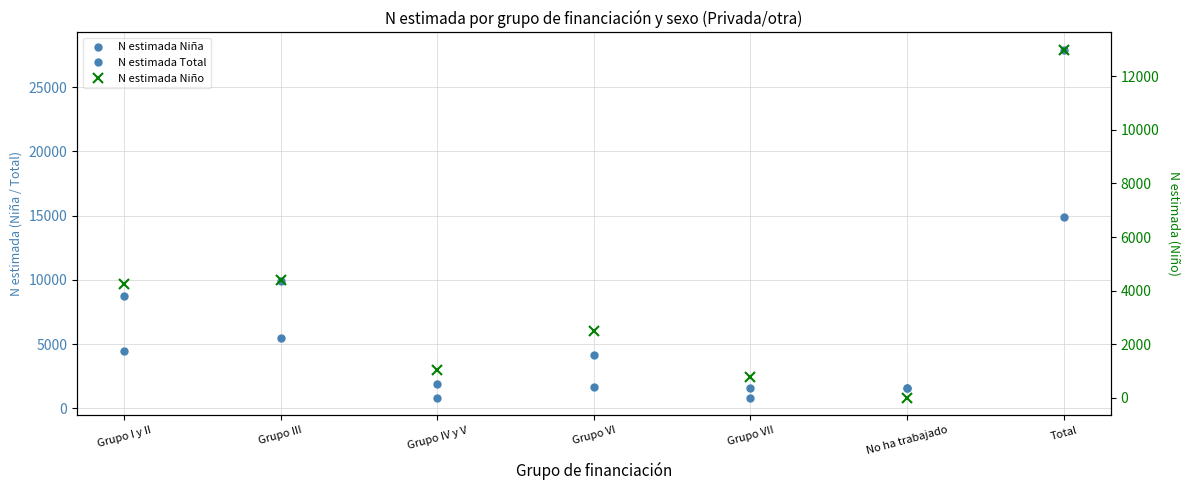

How many interior local valleys does the N estimada Niña series have?

2